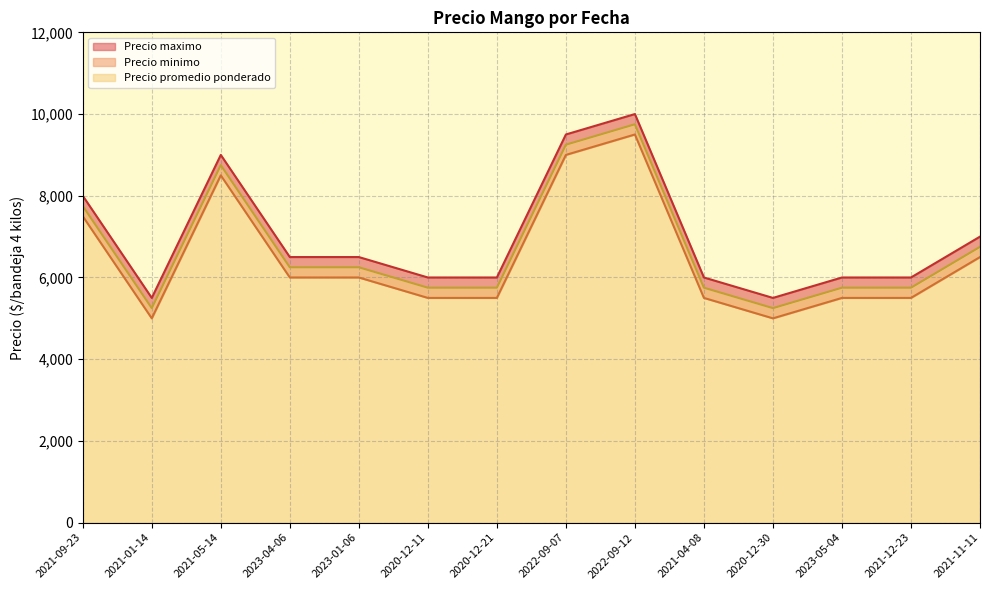

Is it true that Precio promedio ponderado equals 7000 at 2021-11-11?

True